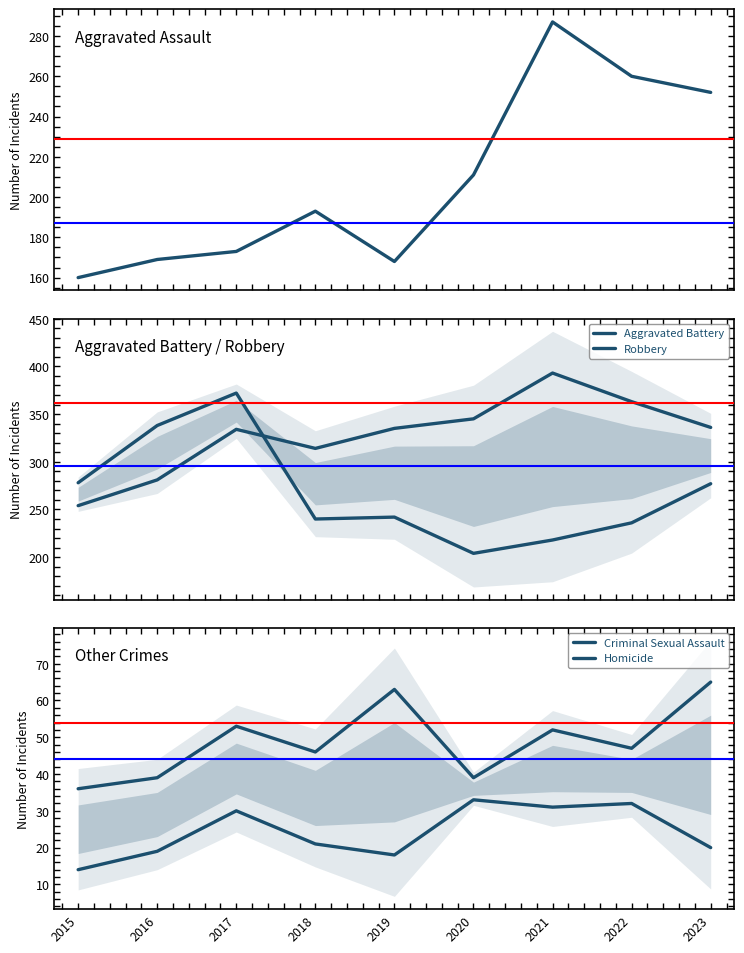

Which series has the widest spread of values?

Robbery